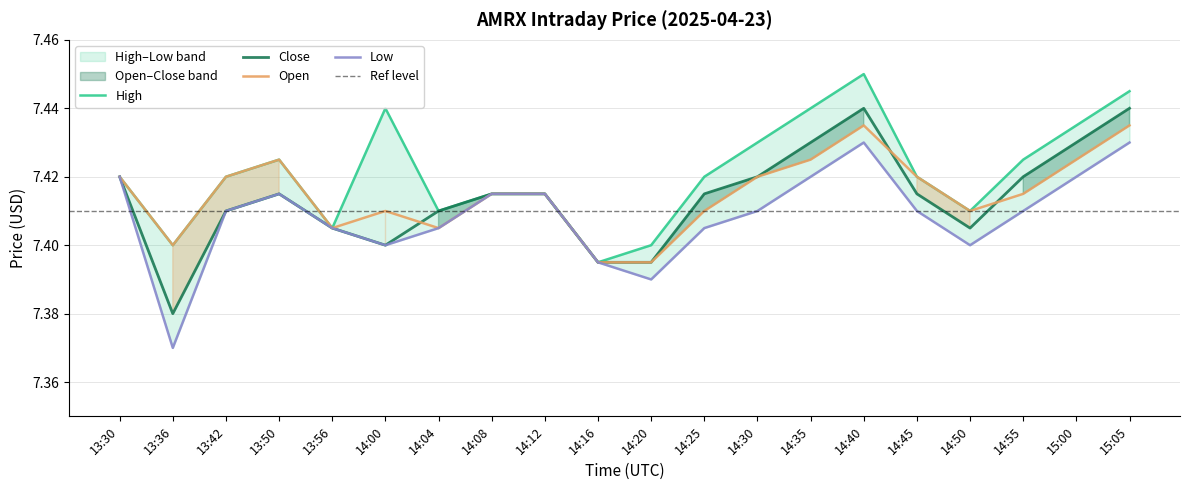

What is the label of the 16th point from the right?

13:56